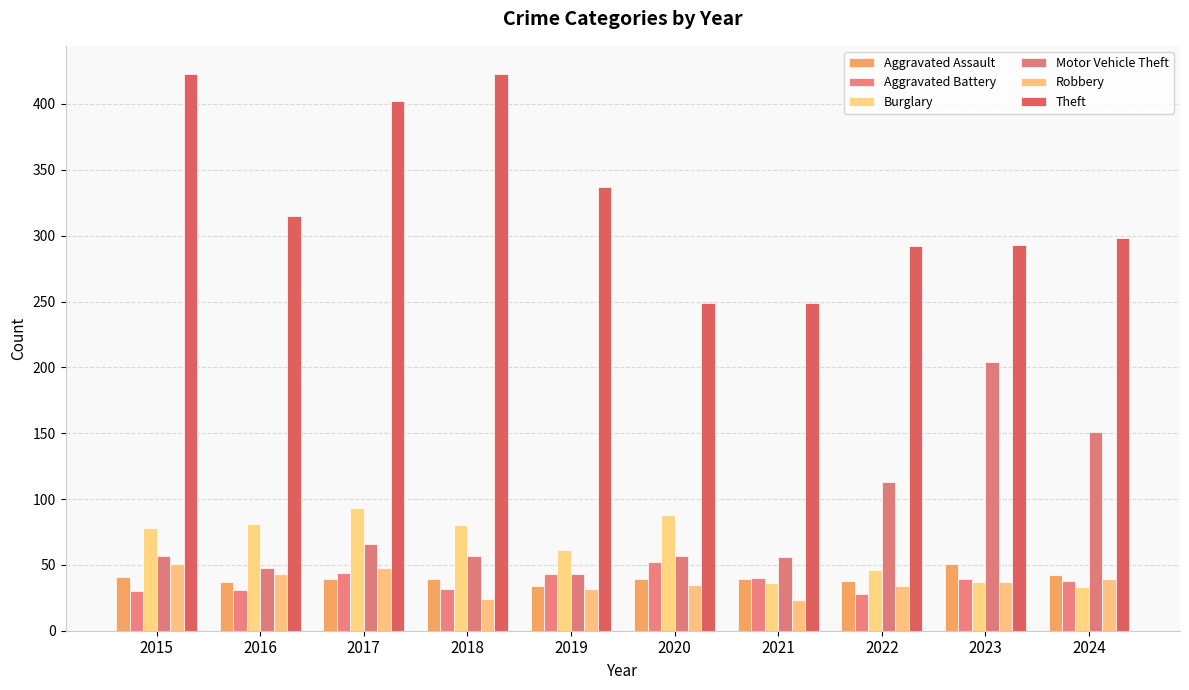

Is the value of Aggravated Battery at 2018 greater than the value of Aggravated Assault at 2019?

No